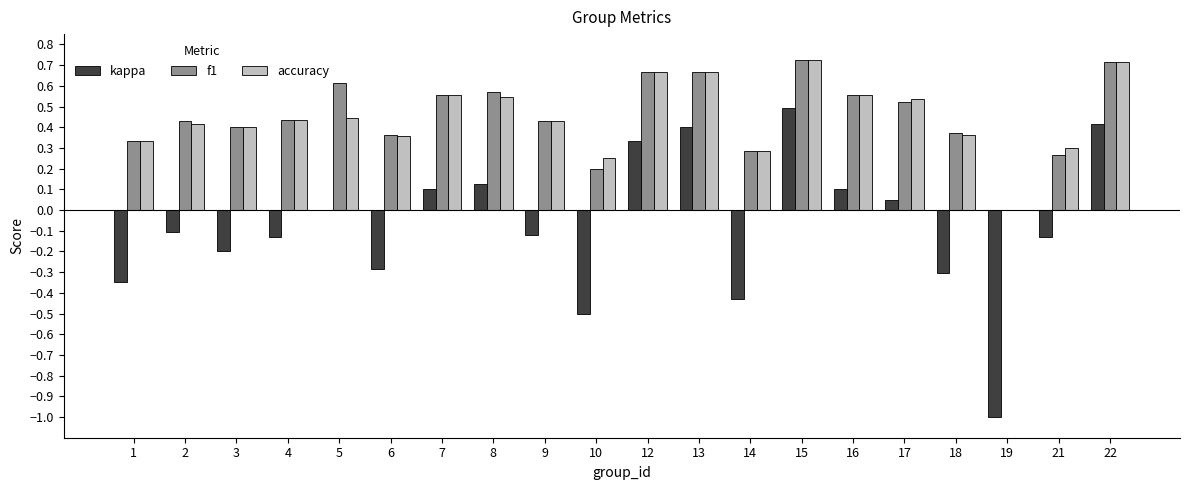

The kappa series shows -0.2 at 10. True or false?

False